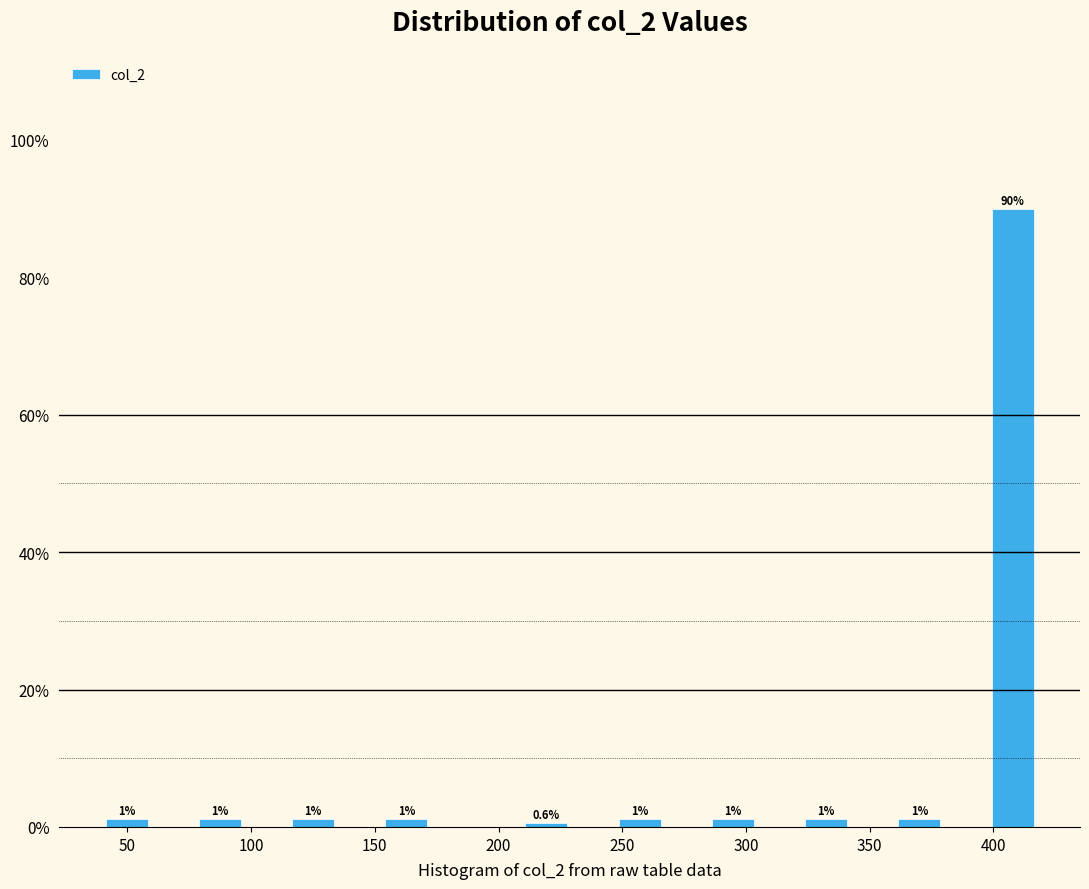

Around what value on the x-axis is the tallest bar? Give the approximate position of its centre, as read against the axis.

410